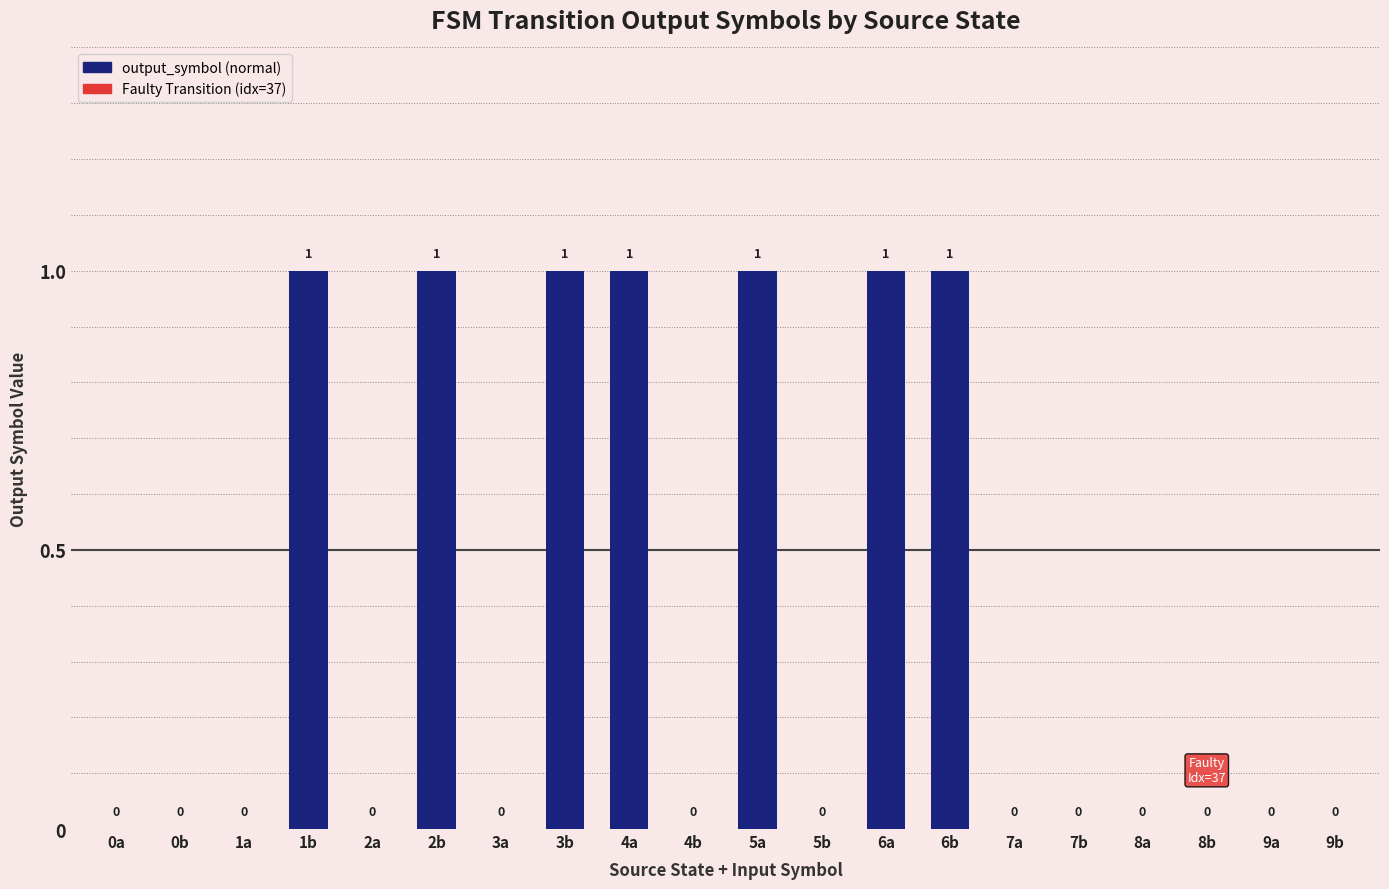

What is the sum of all values?

7